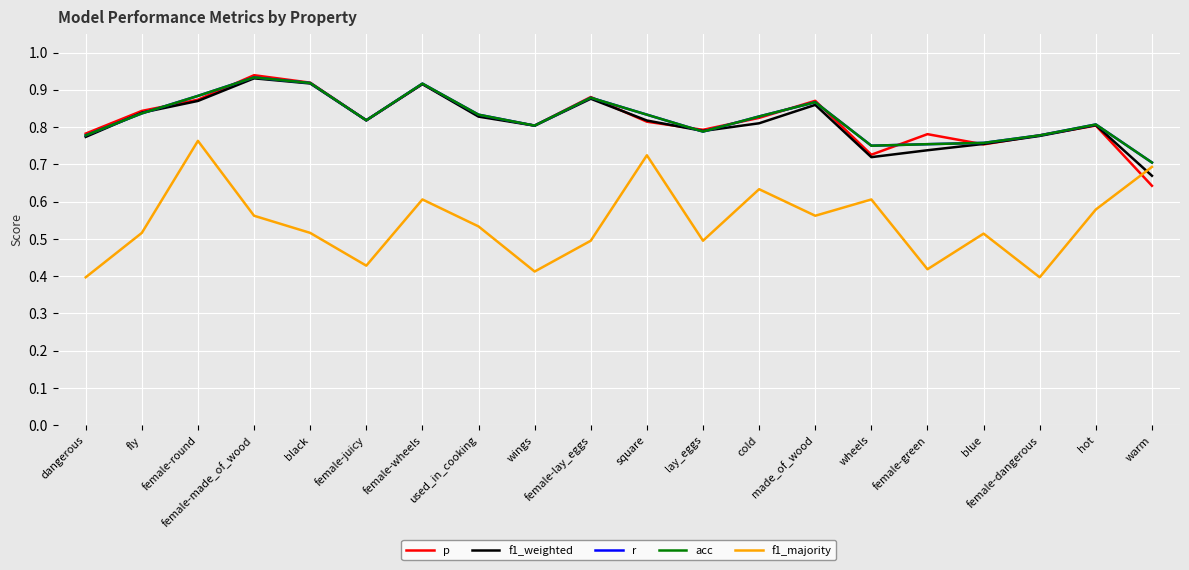

What is the difference between the r values at blue and cold?

0.1